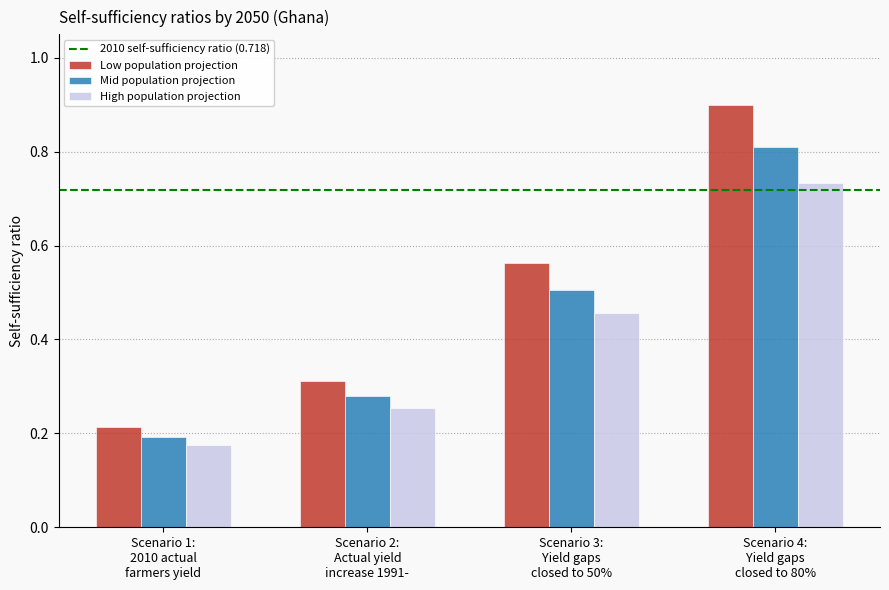

Which category has the lowest value in the Low population projection series?

Scenario 1:
2010 actual
farmers yield